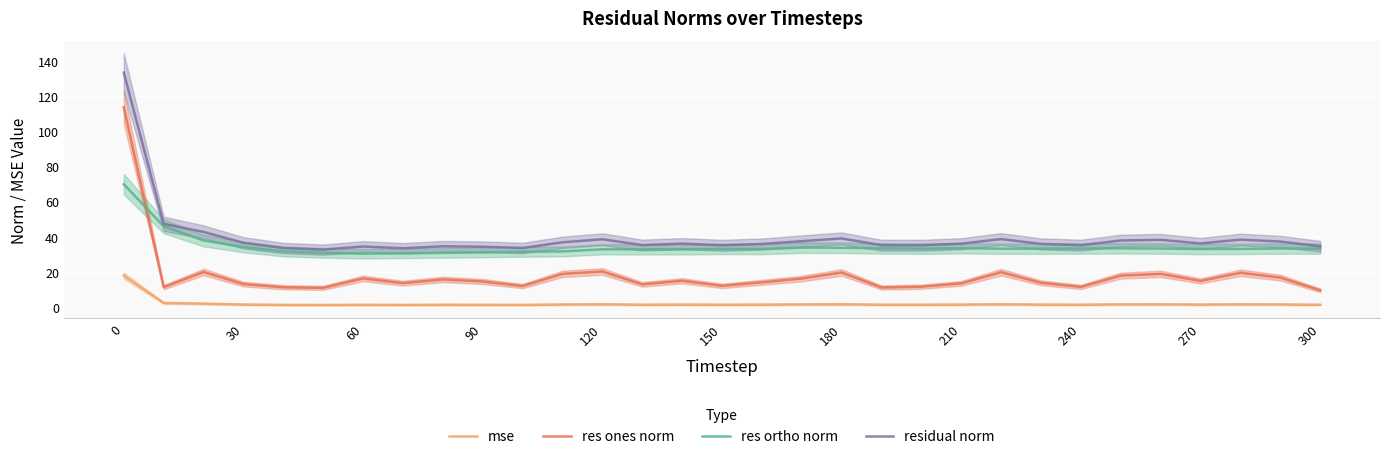

List the series in order of their peak value, highest first.

residual norm, res ones norm, res ortho norm, mse